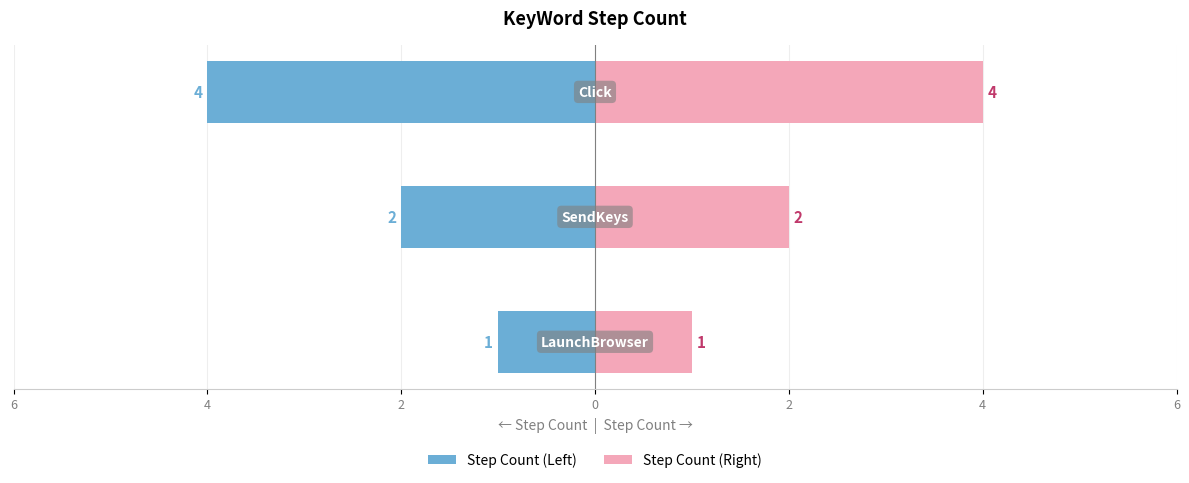

What is the lowest value of the Step Count (Right) series?

1